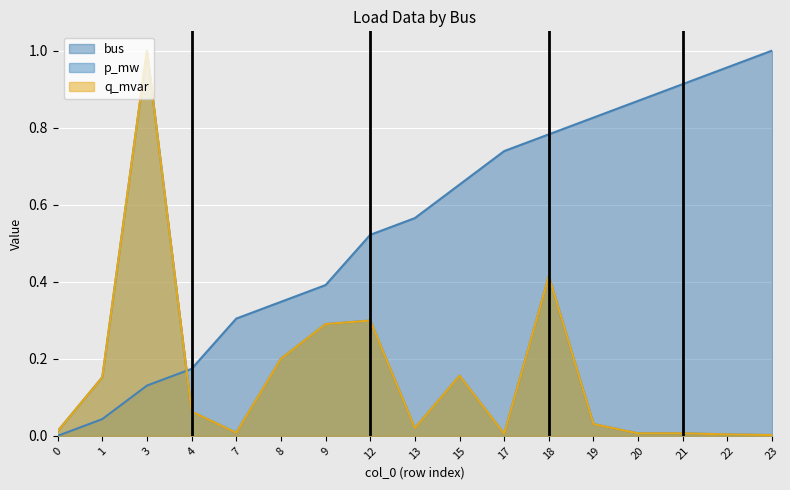

At which category does q_mvar reach its first local valley?

7